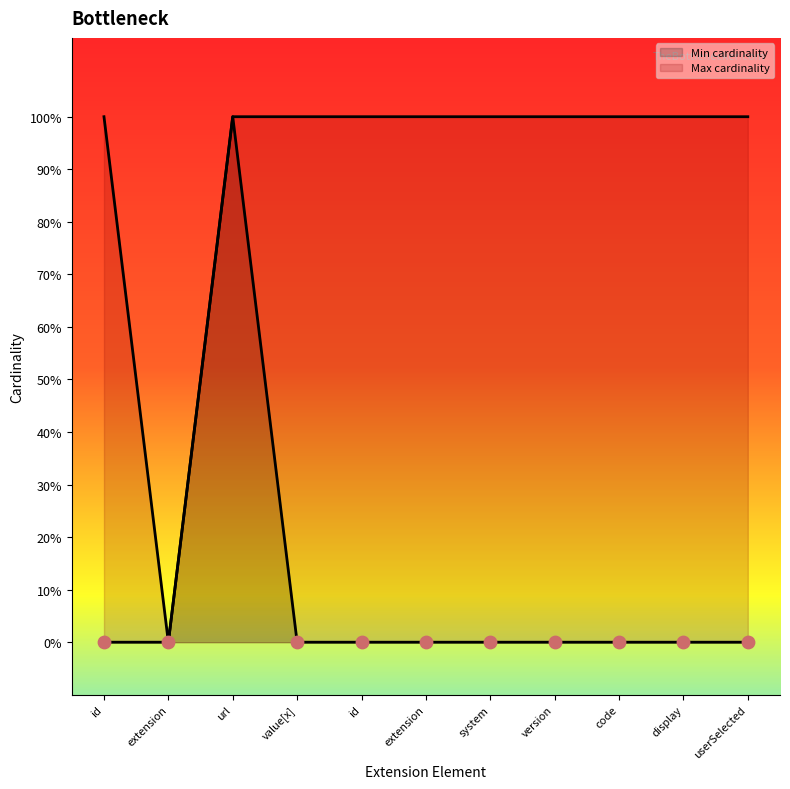

Is the value of Min cardinality at system greater than the value of Max cardinality at id?

No